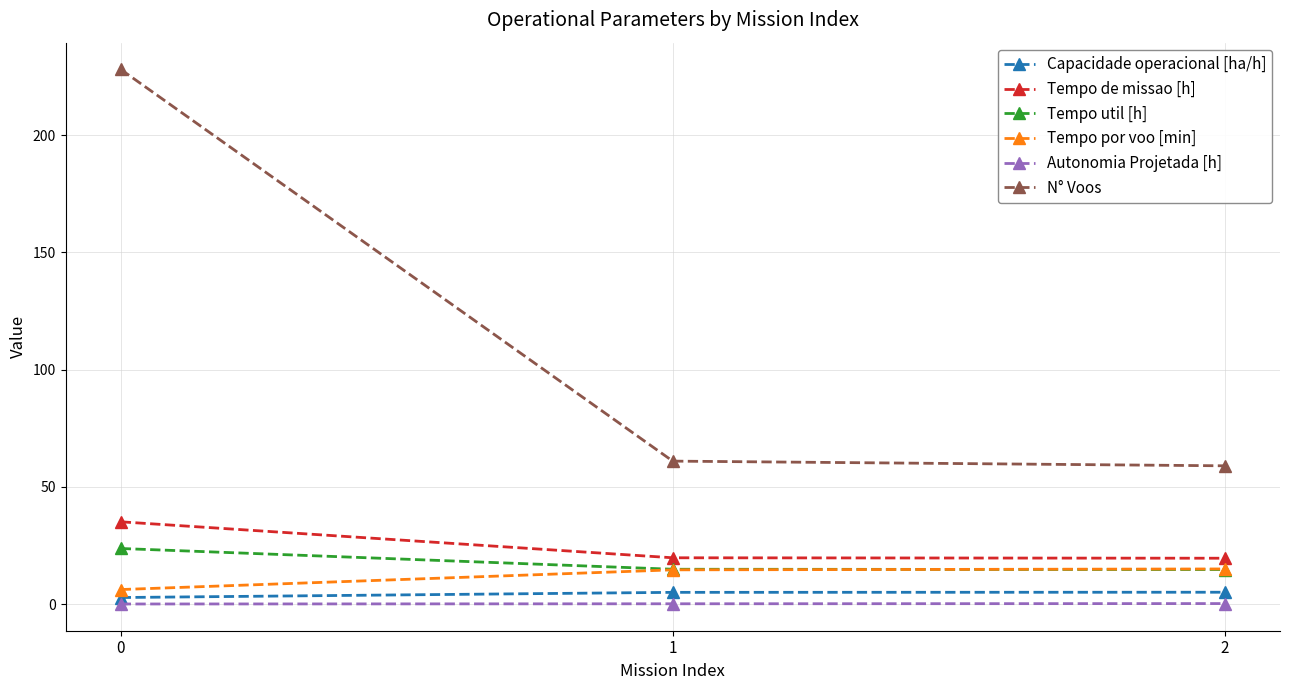

The Capacidade operacional [ha/h] series shows 5.1 at 2. True or false?

True